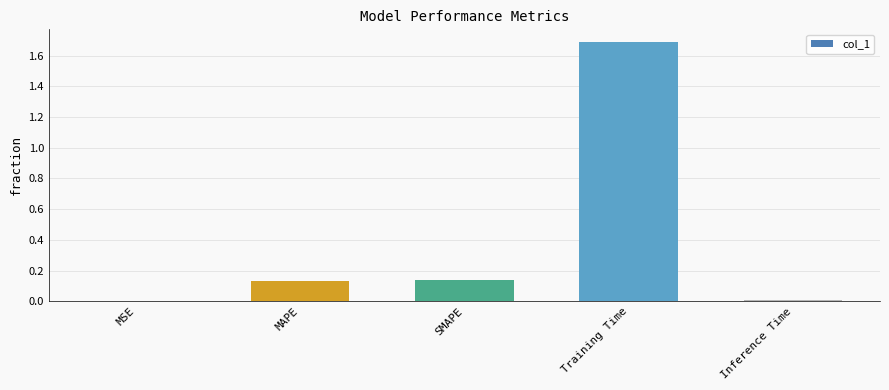

What is the sum of all values?

2.0